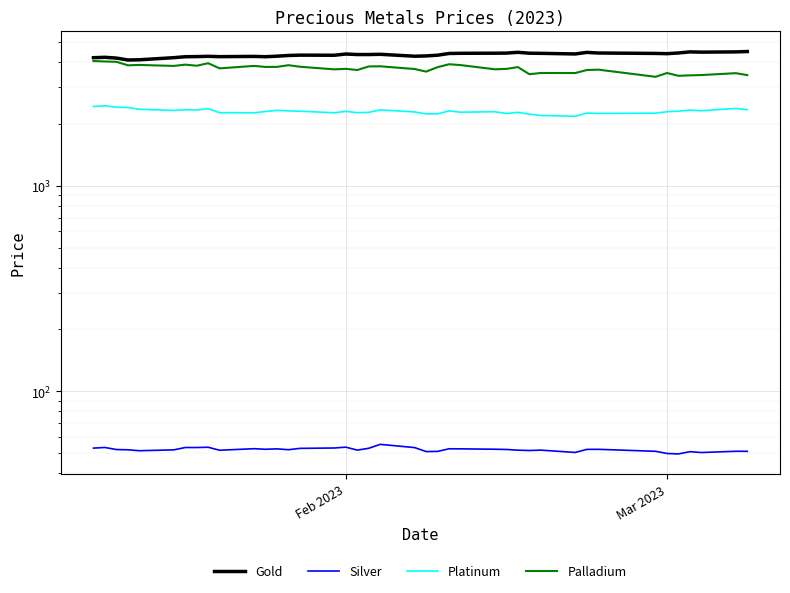

Count the number of categories in the chart.

40